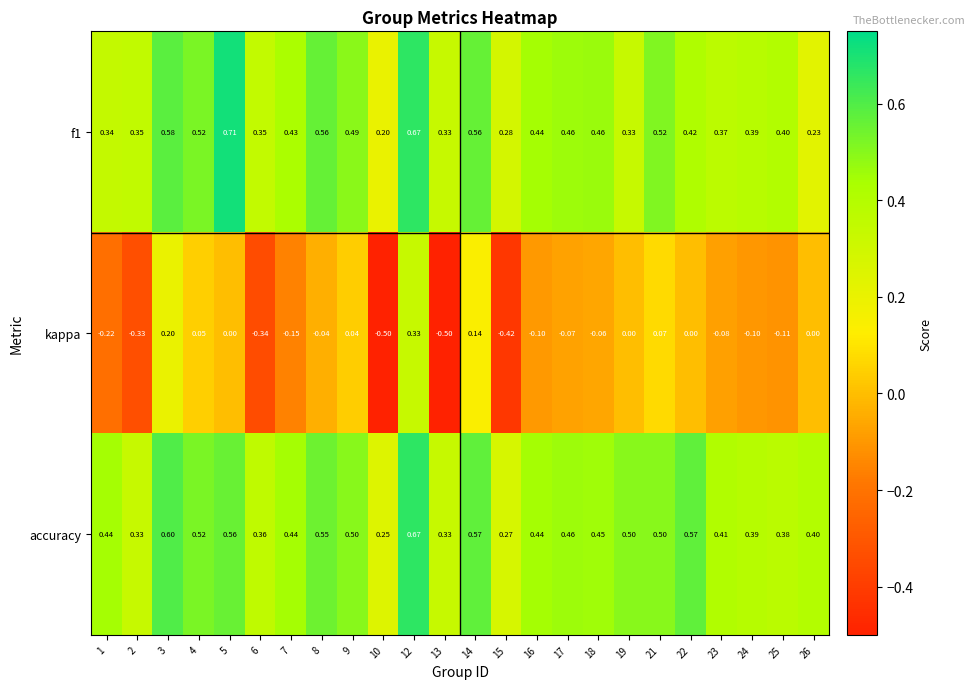

Between 4 and 6, which series saw the biggest shift?

kappa